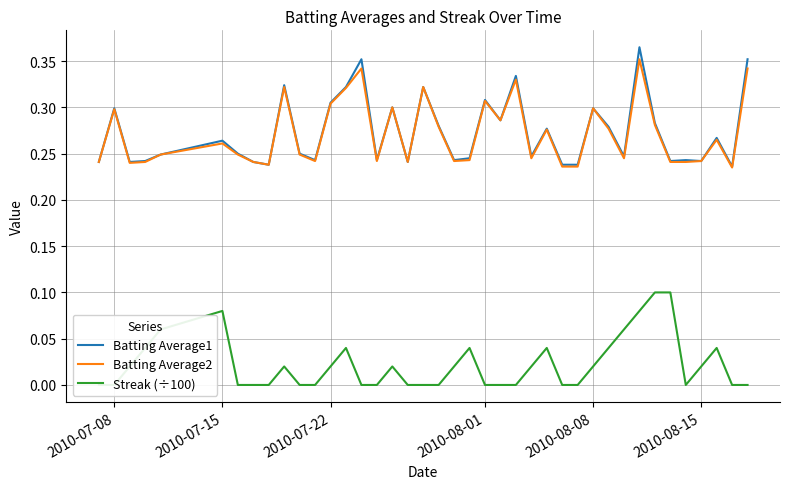

What is the value of the Batting Average1 point at the 5th from the left?

0.2